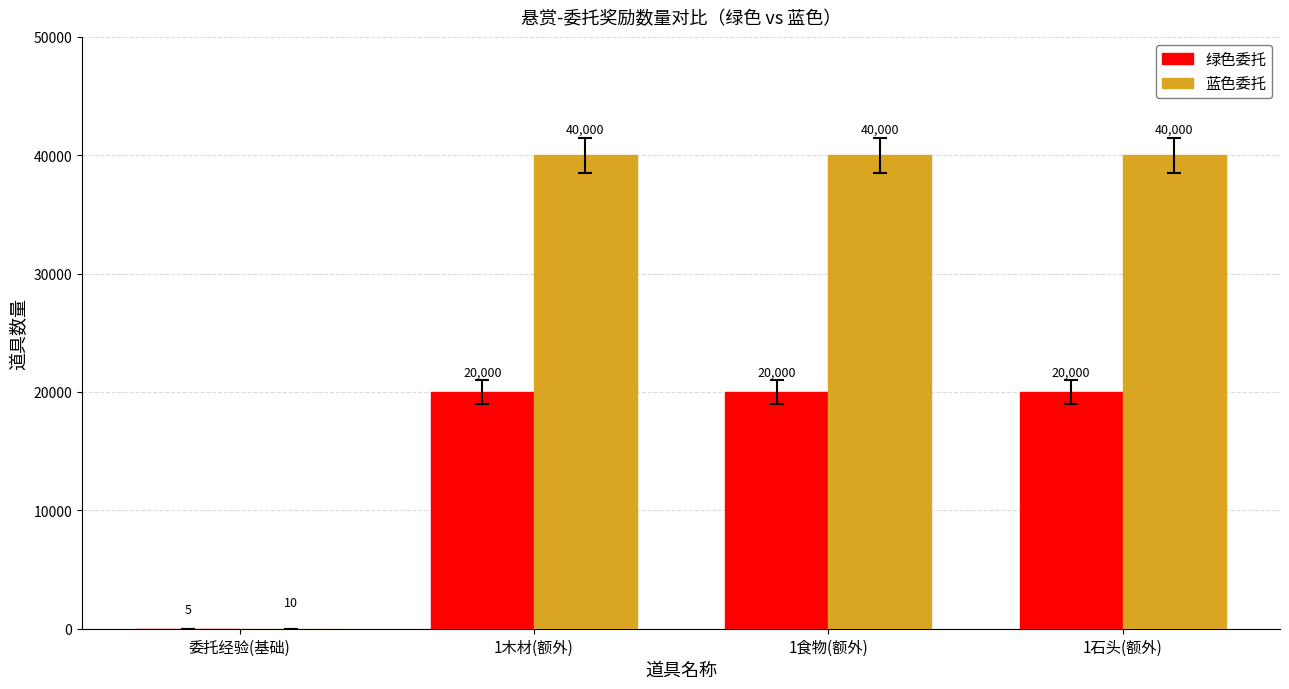

Read the 蓝色委托 value at 1食物(额外).

40000